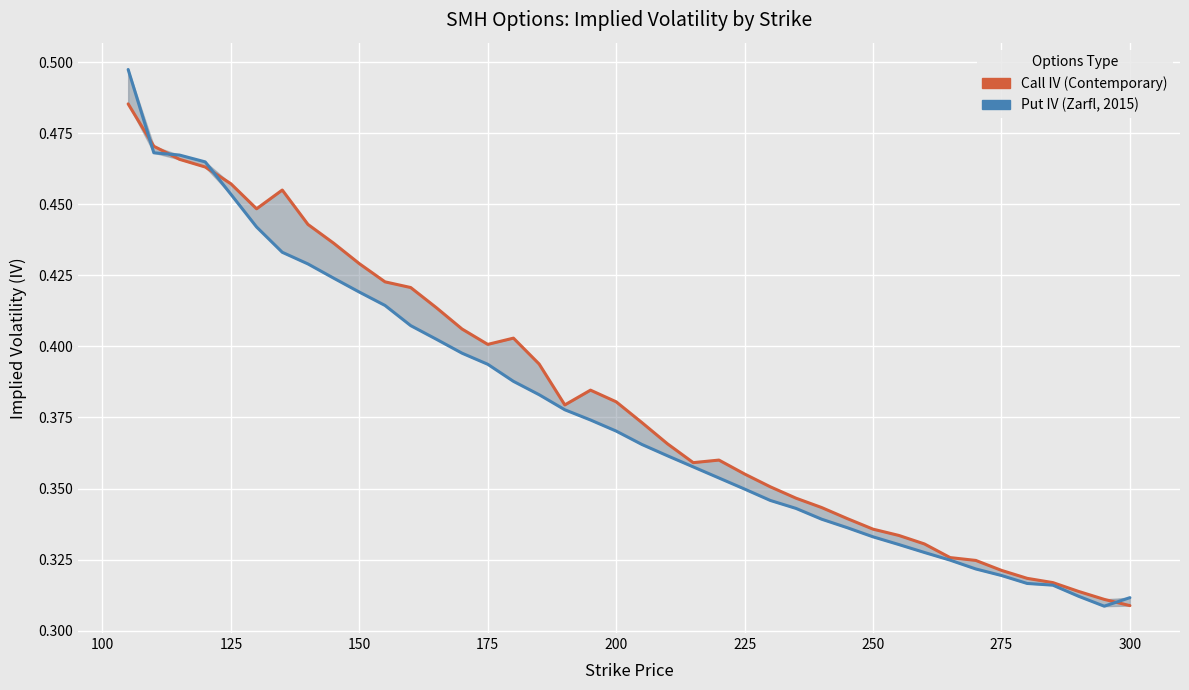

Which series ends up on top after the final intersection of Call IV (Contemporary) and Put IV (Zarfl, 2015)?

Put IV (Zarfl, 2015)